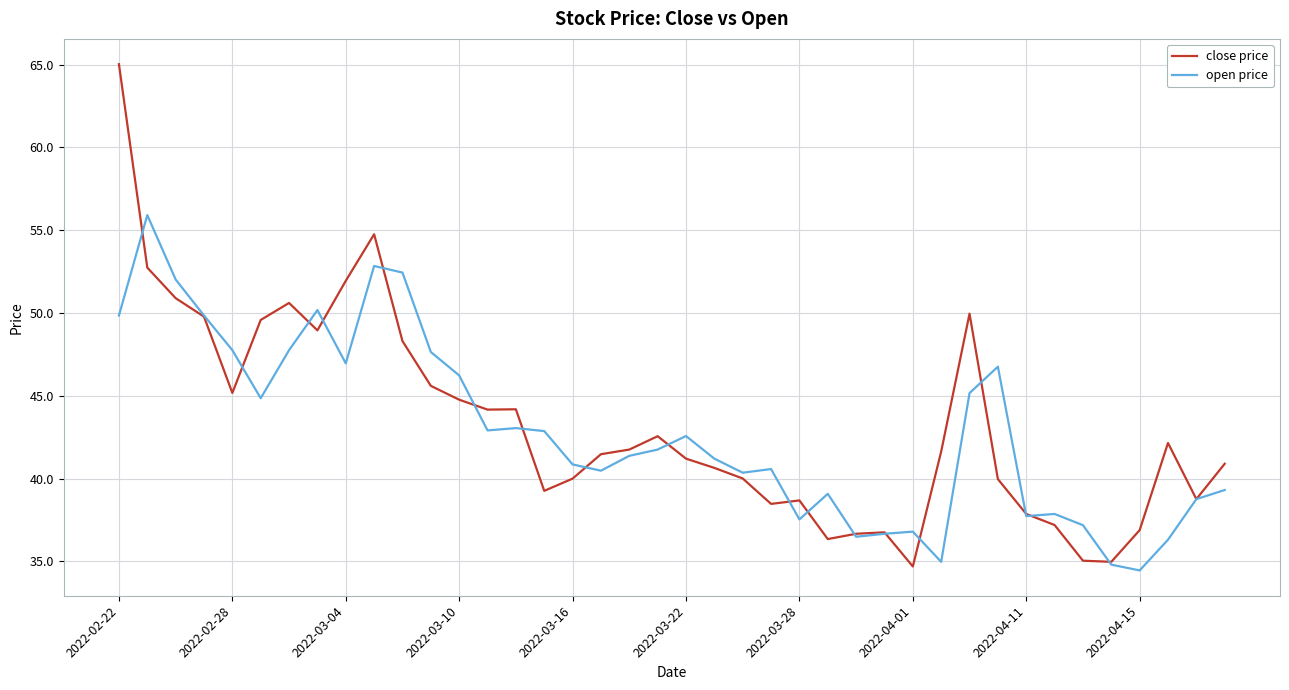

What is the greatest value displayed?

65.0